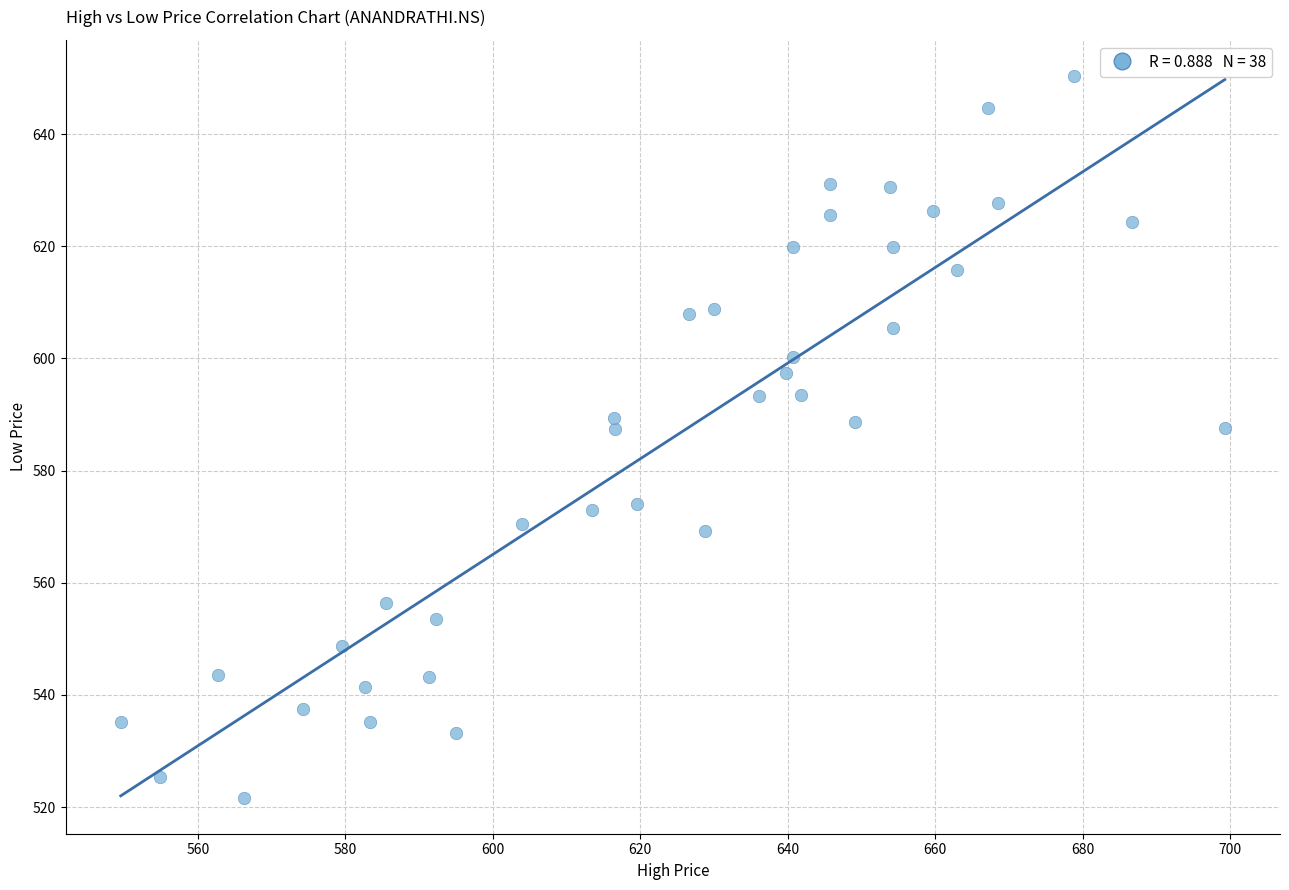

What is the range of Y values (max minus min)?

128.7